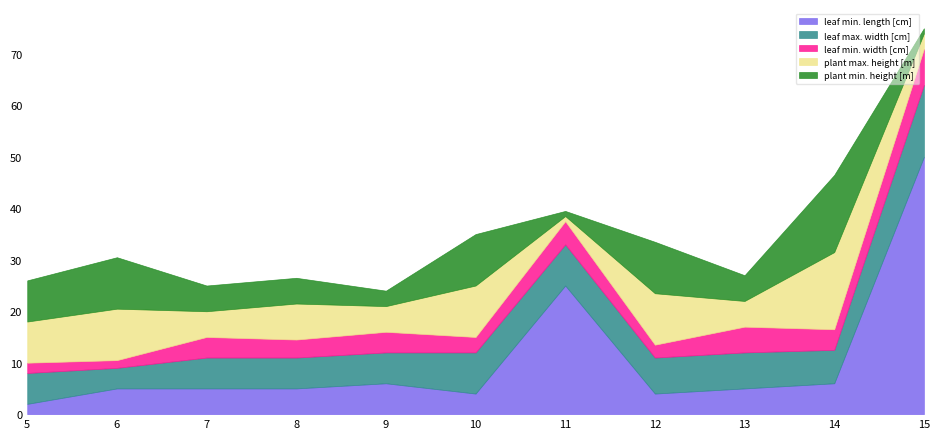

Where do leaf min. width [cm] and plant max. height [m] first cross each other?

10 and 11